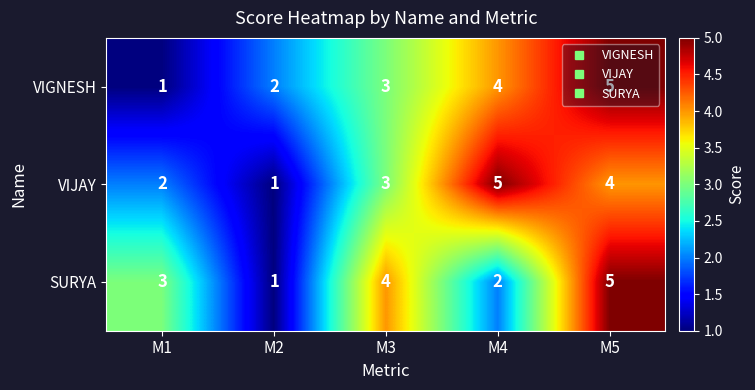

Between M1 and M2, which series saw the biggest shift?

SURYA